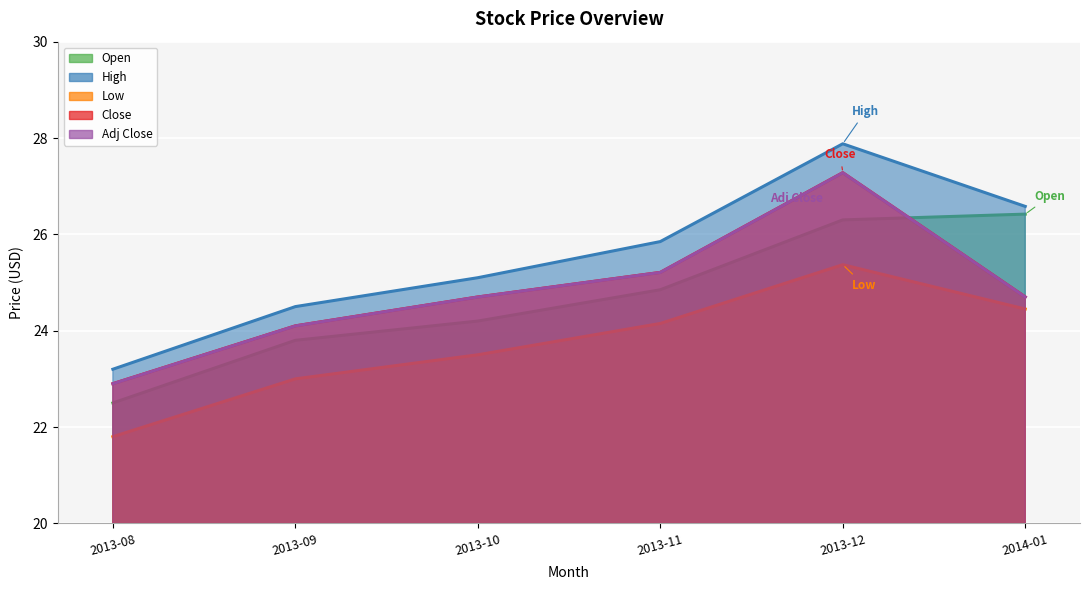

What is the value of the Adj Close point at the 3rd from the left?

24.7